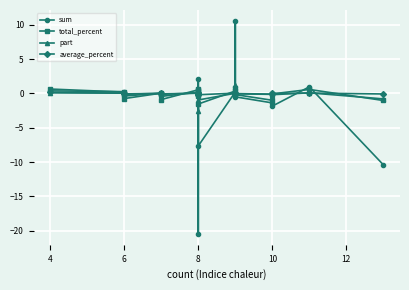

How many data points in average_percent are less than 0?

8